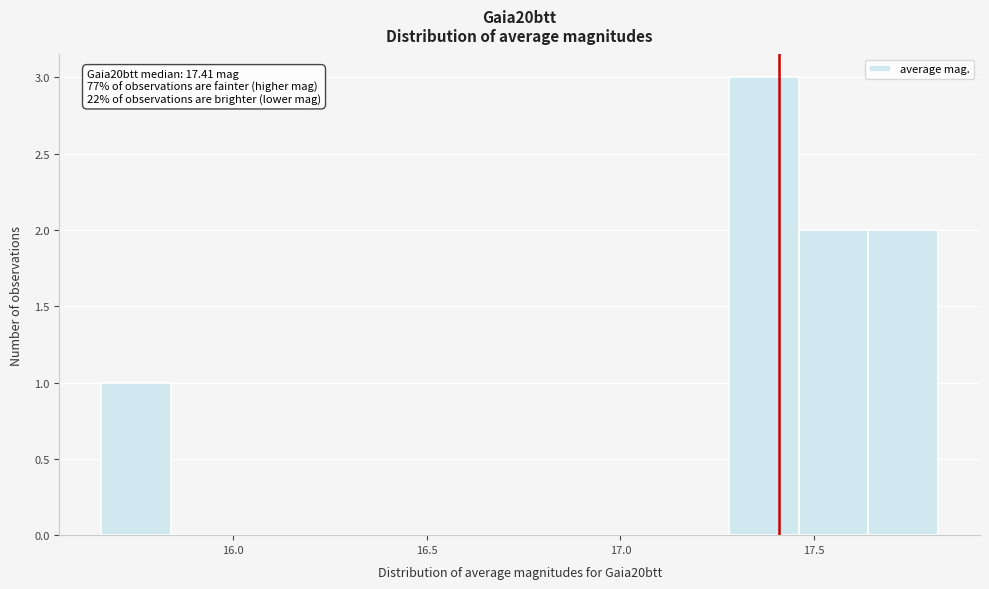

Around what value on the x-axis is the tallest bar? Give the approximate position of its centre, as read against the axis.

17.35